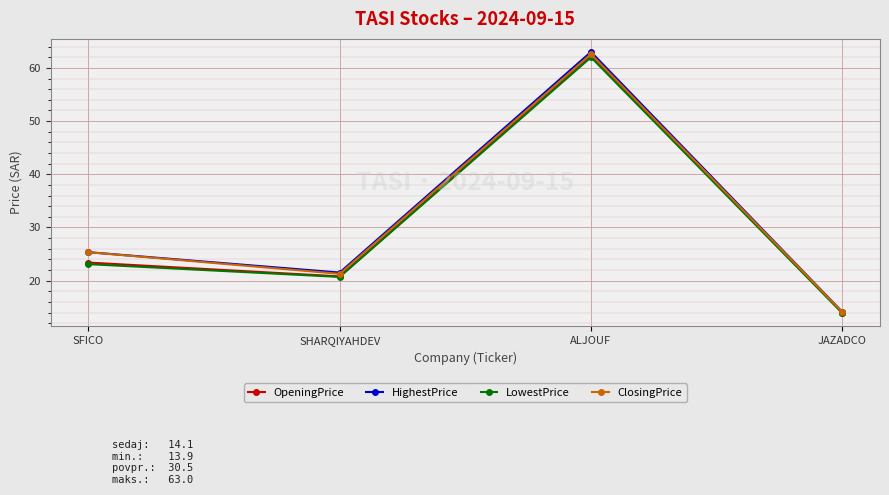

Read the OpeningPrice value at JAZADCO.

14.0